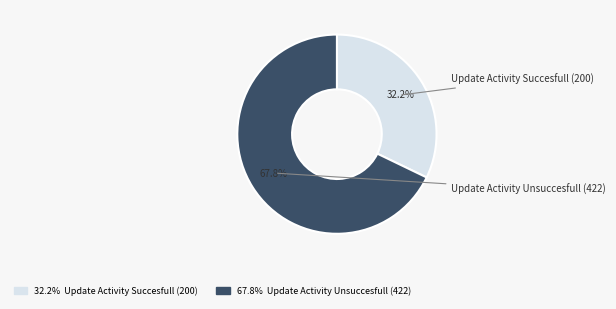

Combined, do Update Activity Succesfull (200) and Update Activity Unsuccesfull (422) account for over 50%?

Yes